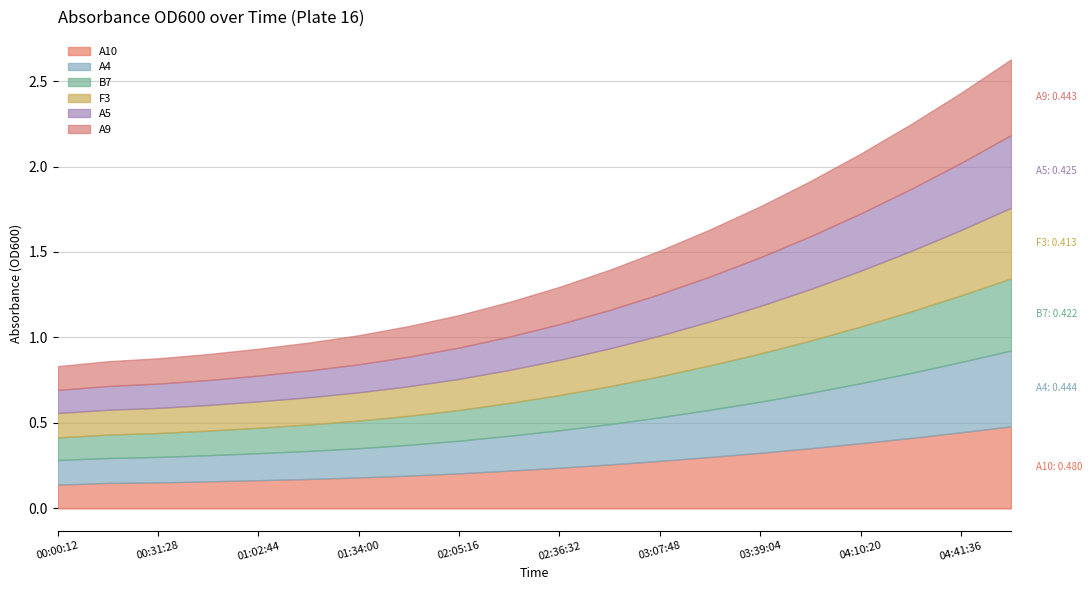

Reading left to right, what are all the values shown in this chart?

A10: 00:00:12=0.1	00:15:50=0.1	00:31:28=0.2	00:47:06=0.2	01:02:44=0.2	01:18:22=0.2	01:34:00=0.2	01:49:38=0.2	02:05:16=0.2	02:20:54=0.2	02:36:32=0.2	02:52:10=0.3	03:07:48=0.3	03:23:26=0.3	03:39:04=0.3	03:54:42=0.4	04:10:20=0.4	04:25:58=0.4	04:41:36=0.4	04:57:14=0.5
A4: 00:00:12=0.1	00:15:50=0.1	00:31:28=0.1	00:47:06=0.2	01:02:44=0.2	01:18:22=0.2	01:34:00=0.2	01:49:38=0.2	02:05:16=0.2	02:20:54=0.2	02:36:32=0.2	02:52:10=0.2	03:07:48=0.3	03:23:26=0.3	03:39:04=0.3	03:54:42=0.3	04:10:20=0.4	04:25:58=0.4	04:41:36=0.4	04:57:14=0.4
B7: 00:00:12=0.1	00:15:50=0.1	00:31:28=0.1	00:47:06=0.1	01:02:44=0.1	01:18:22=0.2	01:34:00=0.2	01:49:38=0.2	02:05:16=0.2	02:20:54=0.2	02:36:32=0.2	02:52:10=0.2	03:07:48=0.2	03:23:26=0.3	03:39:04=0.3	03:54:42=0.3	04:10:20=0.3	04:25:58=0.4	04:41:36=0.4	04:57:14=0.4
F3: 00:00:12=0.1	00:15:50=0.1	00:31:28=0.1	00:47:06=0.1	01:02:44=0.2	01:18:22=0.2	01:34:00=0.2	01:49:38=0.2	02:05:16=0.2	02:20:54=0.2	02:36:32=0.2	02:52:10=0.2	03:07:48=0.2	03:23:26=0.3	03:39:04=0.3	03:54:42=0.3	04:10:20=0.3	04:25:58=0.4	04:41:36=0.4	04:57:14=0.4
A5: 00:00:12=0.1	00:15:50=0.1	00:31:28=0.1	00:47:06=0.1	01:02:44=0.2	01:18:22=0.2	01:34:00=0.2	01:49:38=0.2	02:05:16=0.2	02:20:54=0.2	02:36:32=0.2	02:52:10=0.2	03:07:48=0.2	03:23:26=0.3	03:39:04=0.3	03:54:42=0.3	04:10:20=0.3	04:25:58=0.4	04:41:36=0.4	04:57:14=0.4
A9: 00:00:12=0.1	00:15:50=0.1	00:31:28=0.1	00:47:06=0.2	01:02:44=0.2	01:18:22=0.2	01:34:00=0.2	01:49:38=0.2	02:05:16=0.2	02:20:54=0.2	02:36:32=0.2	02:52:10=0.2	03:07:48=0.3	03:23:26=0.3	03:39:04=0.3	03:54:42=0.3	04:10:20=0.3	04:25:58=0.4	04:41:36=0.4	04:57:14=0.4